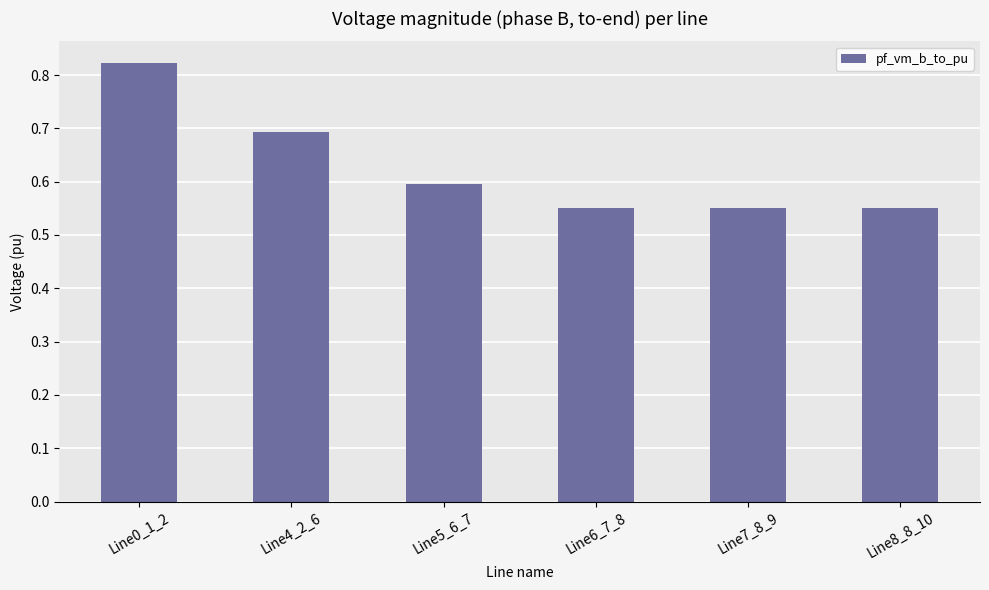

True or false: the data shows 1.0 at Line7_8_9.

False